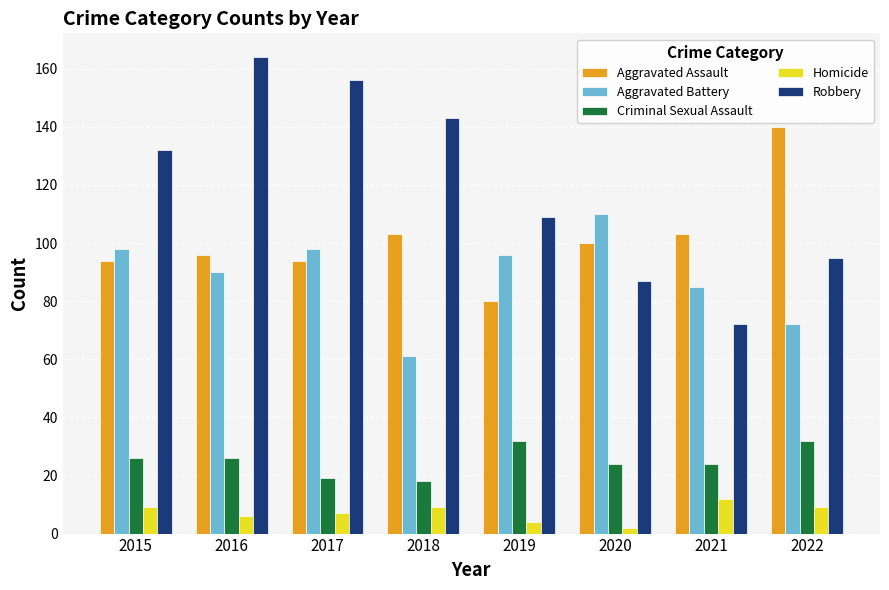

The value of Robbery at 2018 is 143. True or false?

True